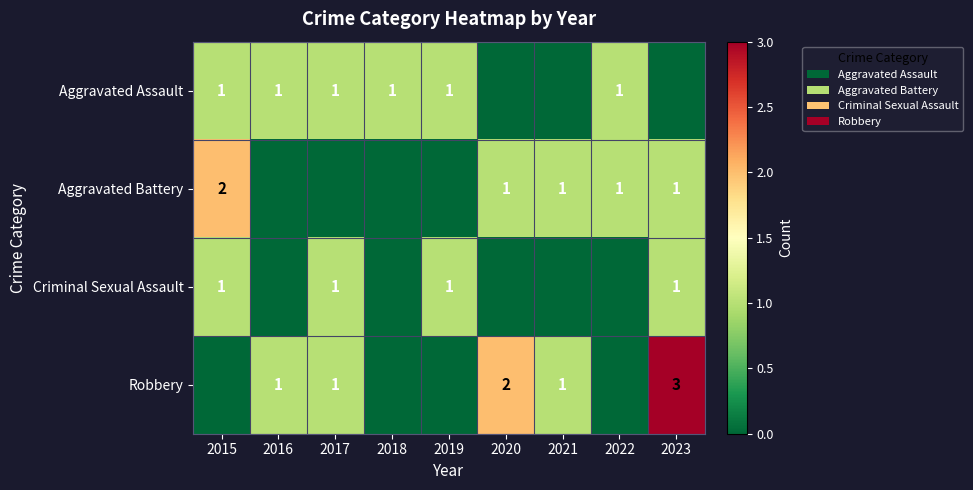

Between 2018 and 2017, which is larger?

2018